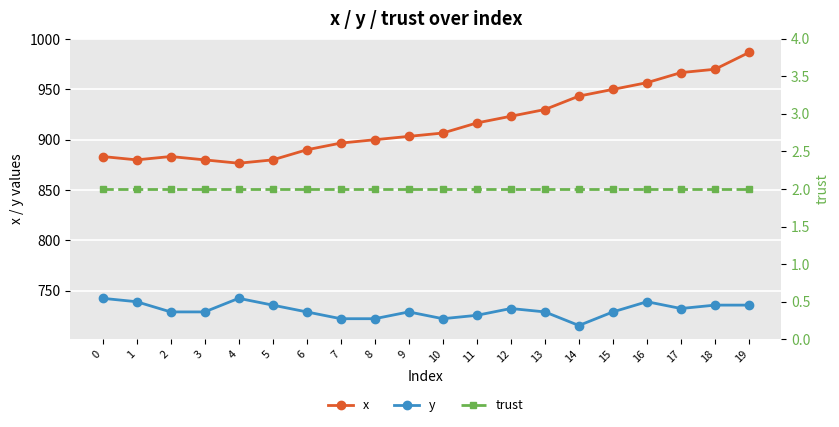

The x series shows 930.0 at 13. True or false?

True